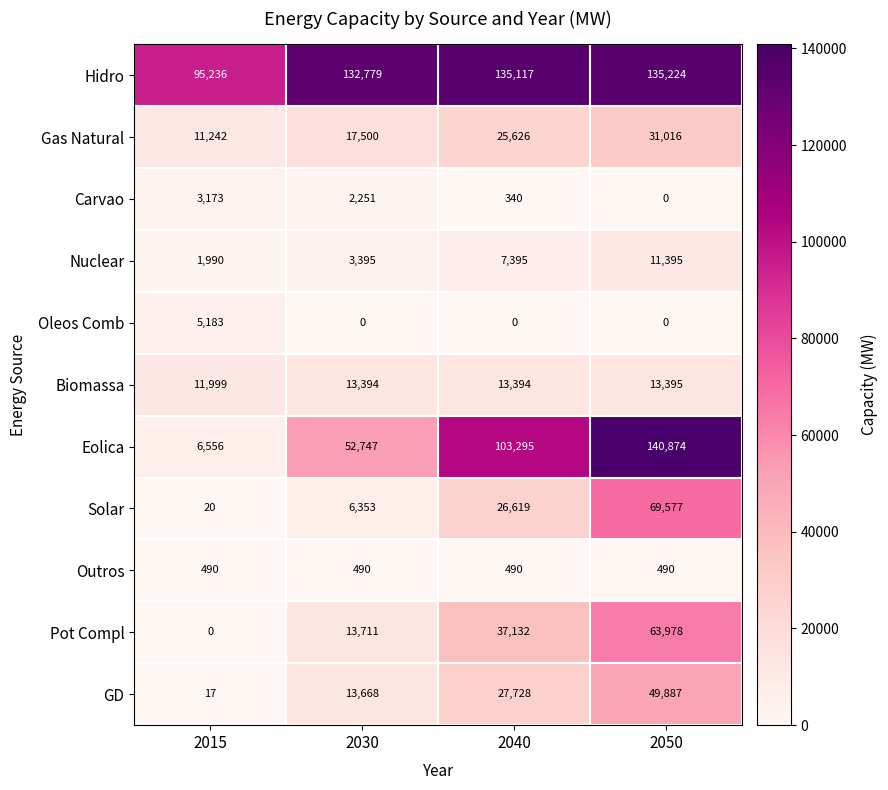

Rank the series by their maximum value, from highest to lowest.

Eolica, Hidro, Solar, Pot Compl, GD, Gas Natural, Biomassa, Nuclear, Oleos Comb, Carvao, Outros